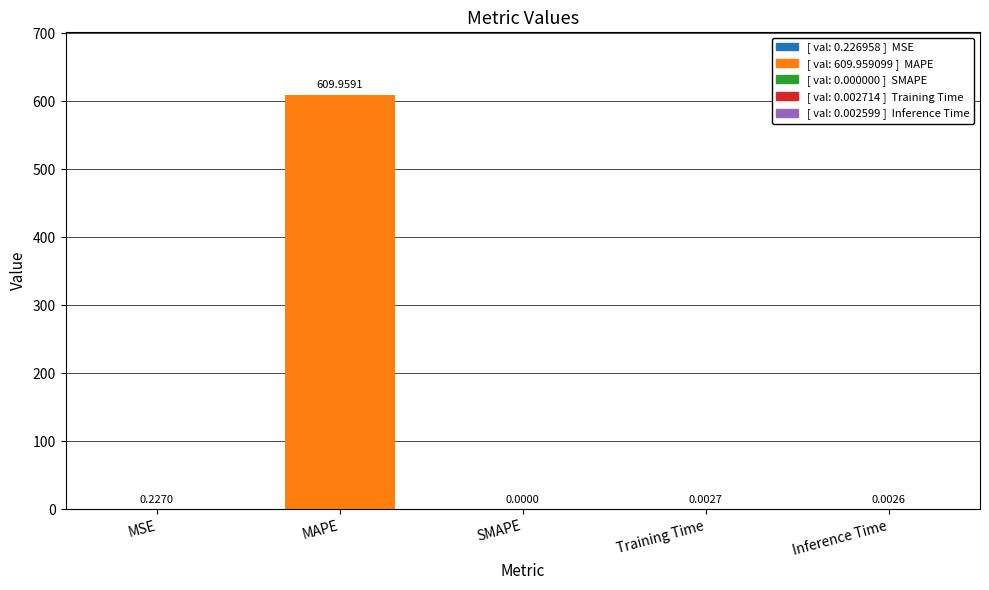

Between MSE and Inference Time, which is larger?

MSE